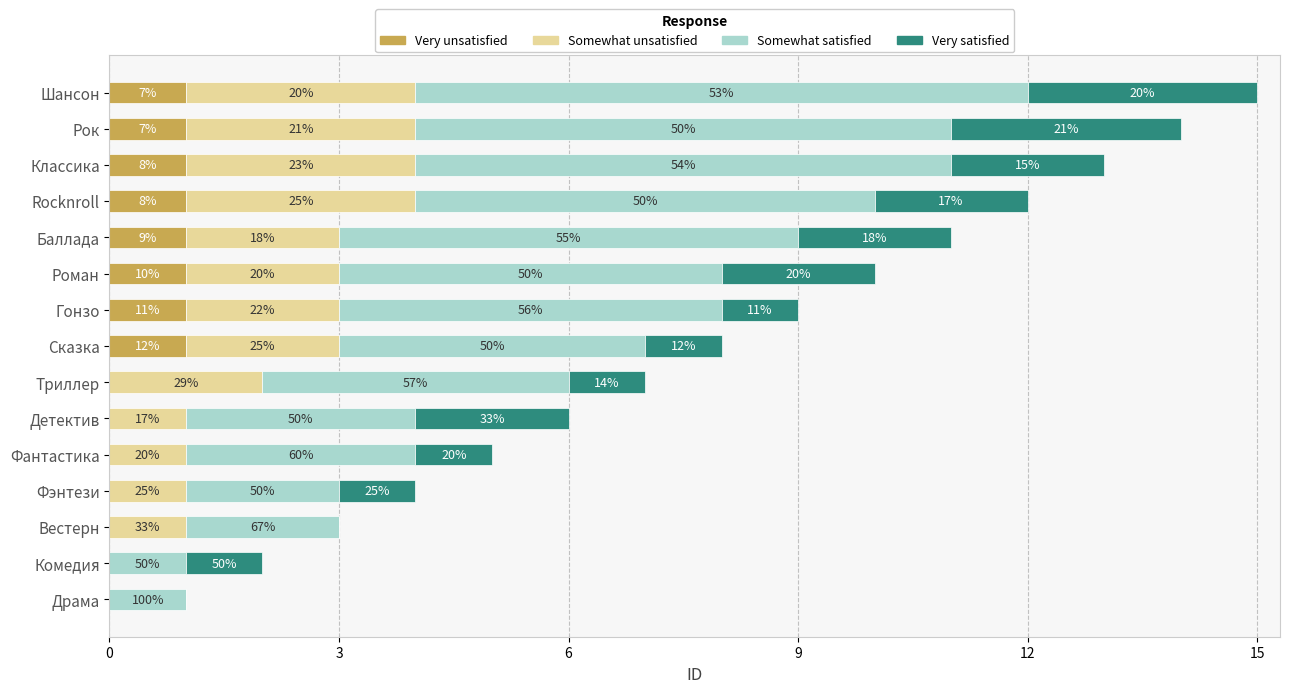

What are all the series names shown in the legend?

Very unsatisfied, Somewhat unsatisfied, Somewhat satisfied, Very satisfied